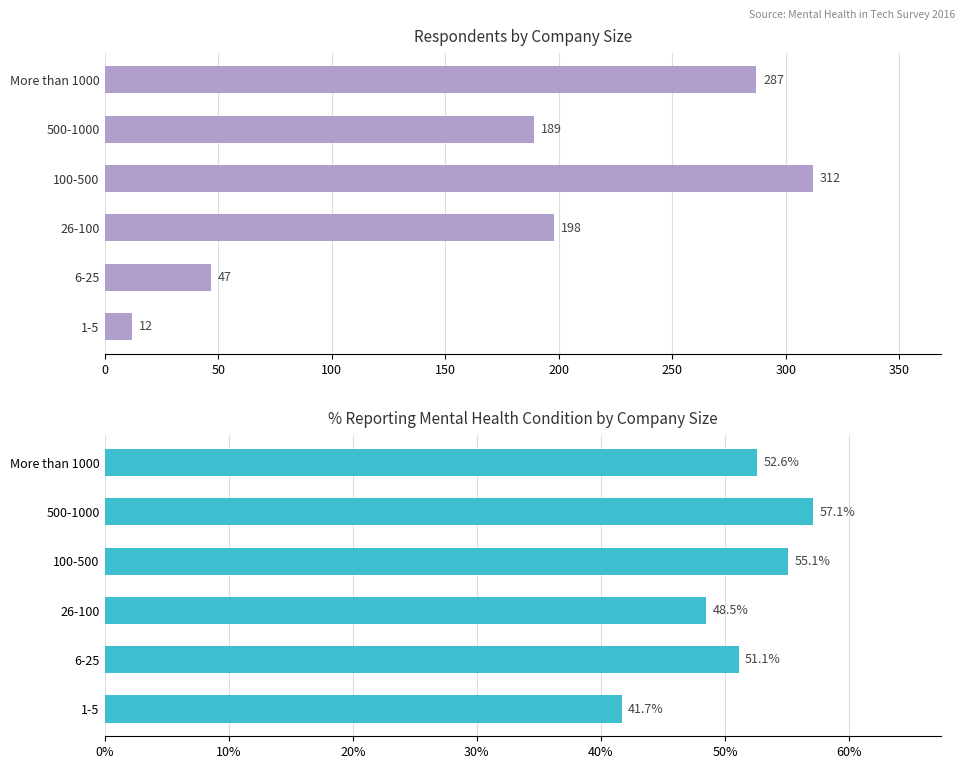

Is it true that % with mental health condition equals 81.8 at 500-1000?

False